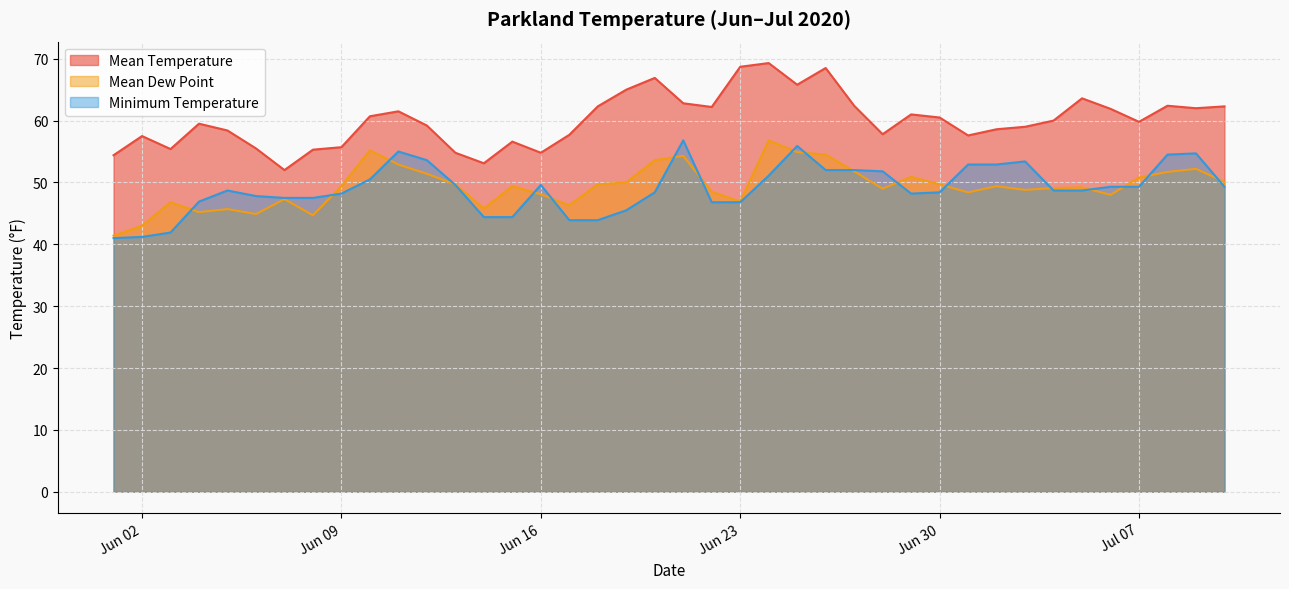

How many values in the Mean Temperature series exceed 60?

19